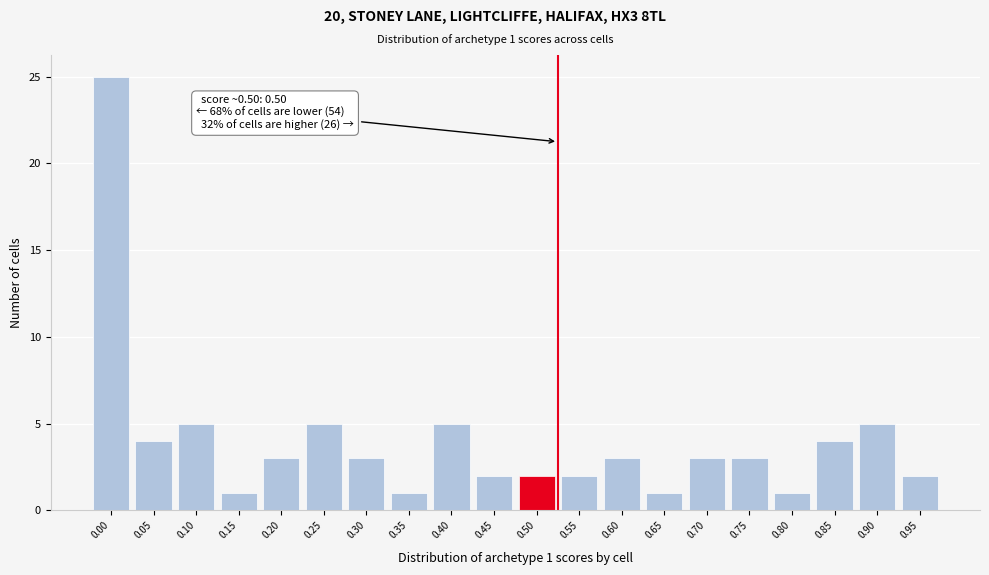

Reading right to left, extract all data points from this chart.

2	5	4	1	3	3	1	3	2	2	2	5	1	3	5	3	1	5	4	25